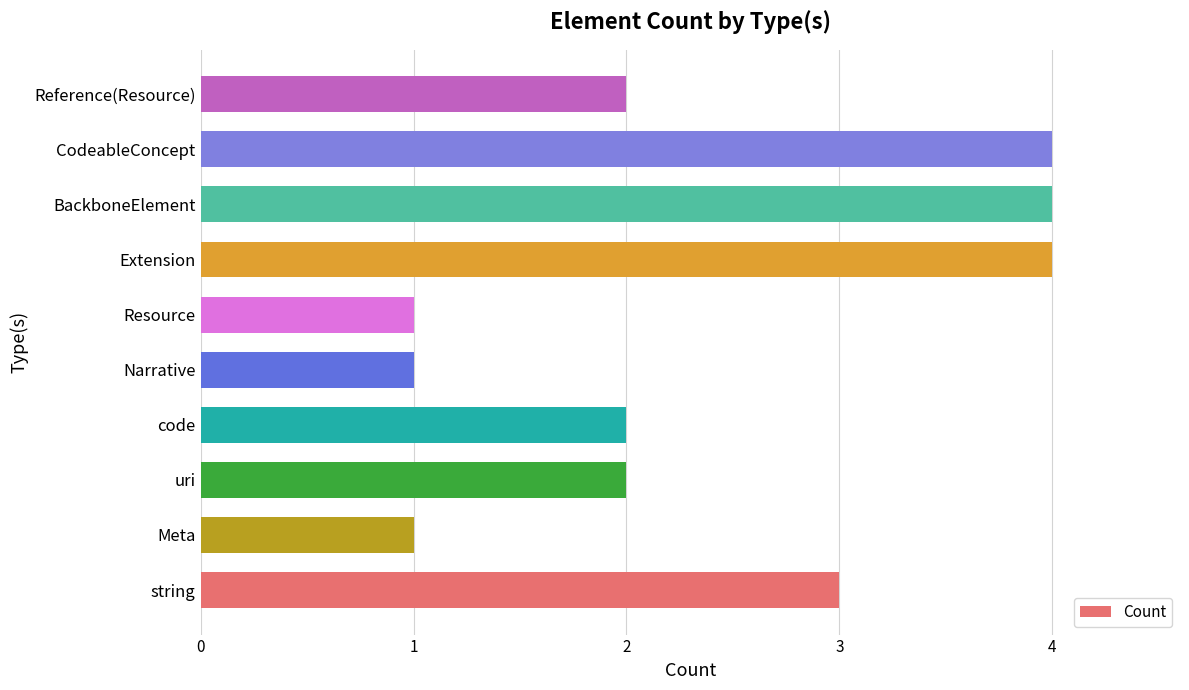

What is the sum of all values?

24